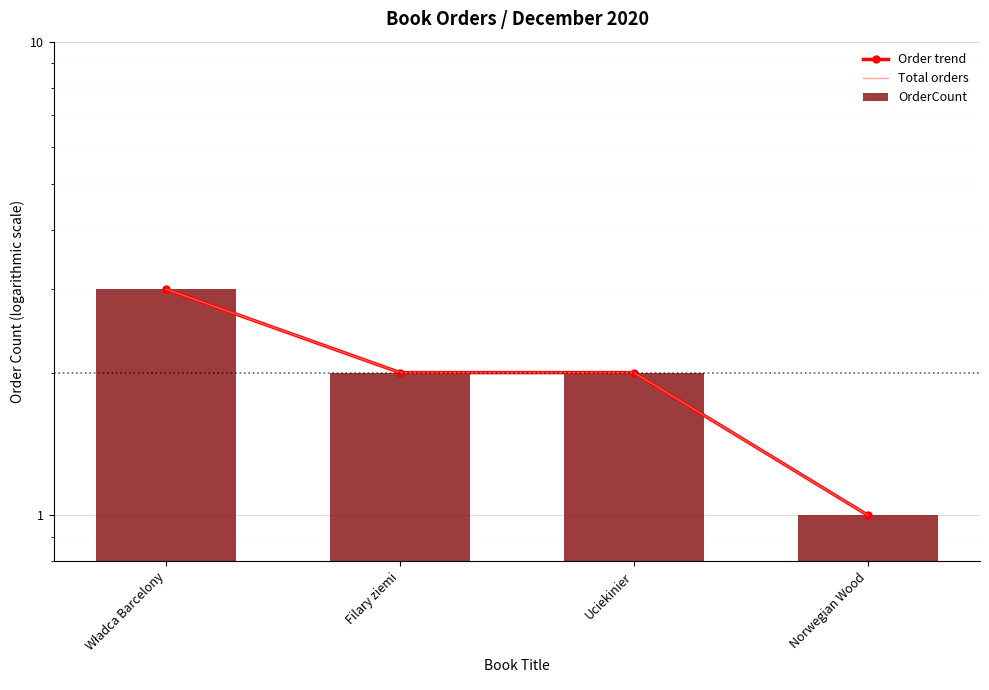

What is the sum of the Total orders values at Norwegian Wood and Filary ziemi?

3